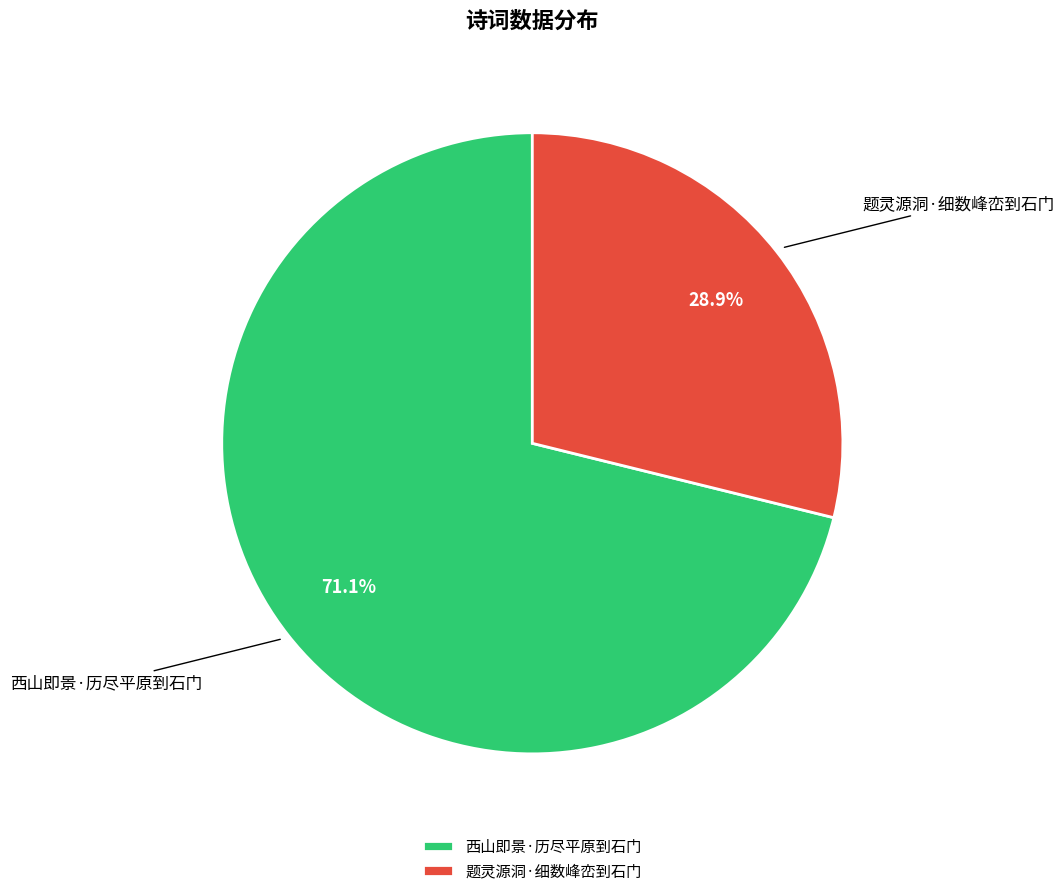

To the nearest percent, what portion does 西山即景·历尽平原到石门 represent?

71%